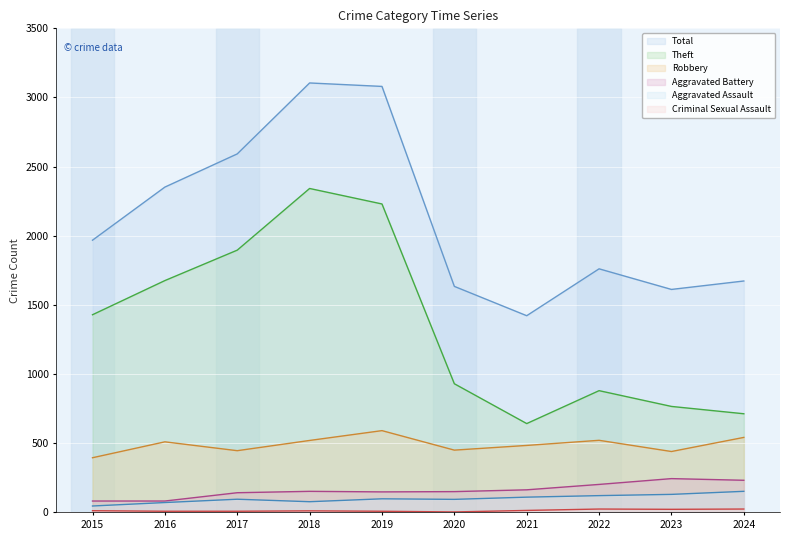

At which label does Robbery reach its minimum?

2015